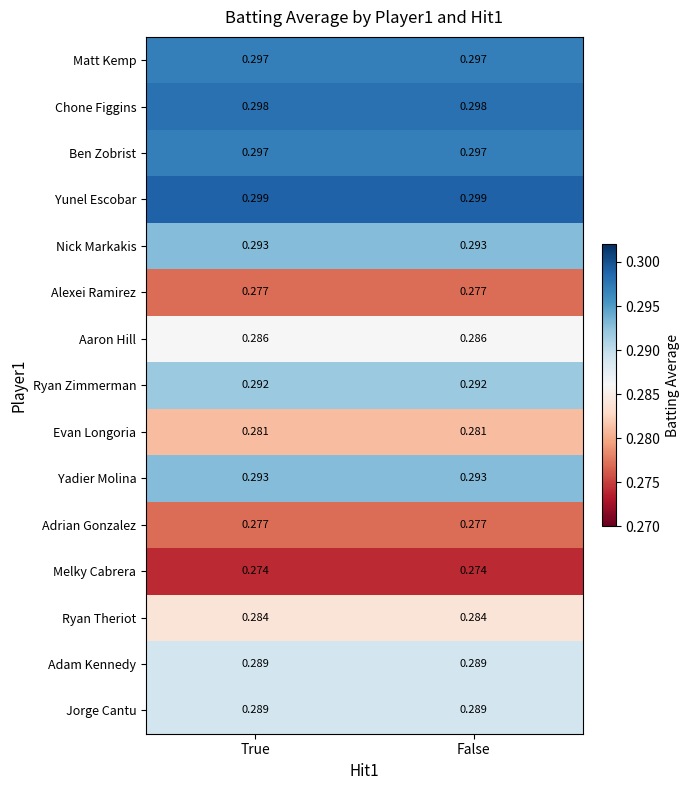

Is the value of Ryan Zimmerman at False greater than the value of Alexei Ramirez at True?

Yes